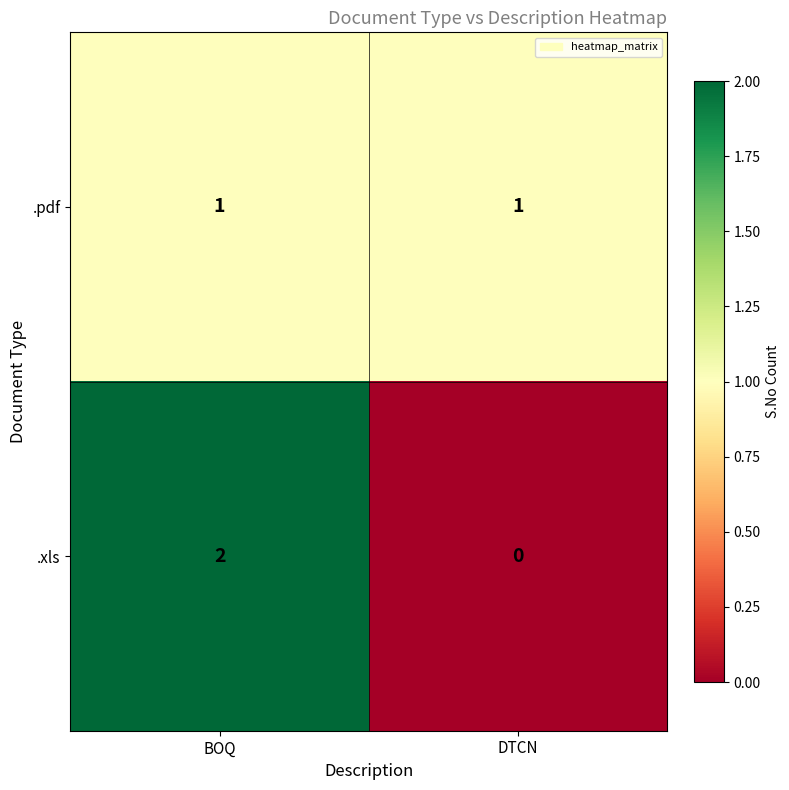

At DTCN, list the series in order from largest to smallest.

.pdf, .xls